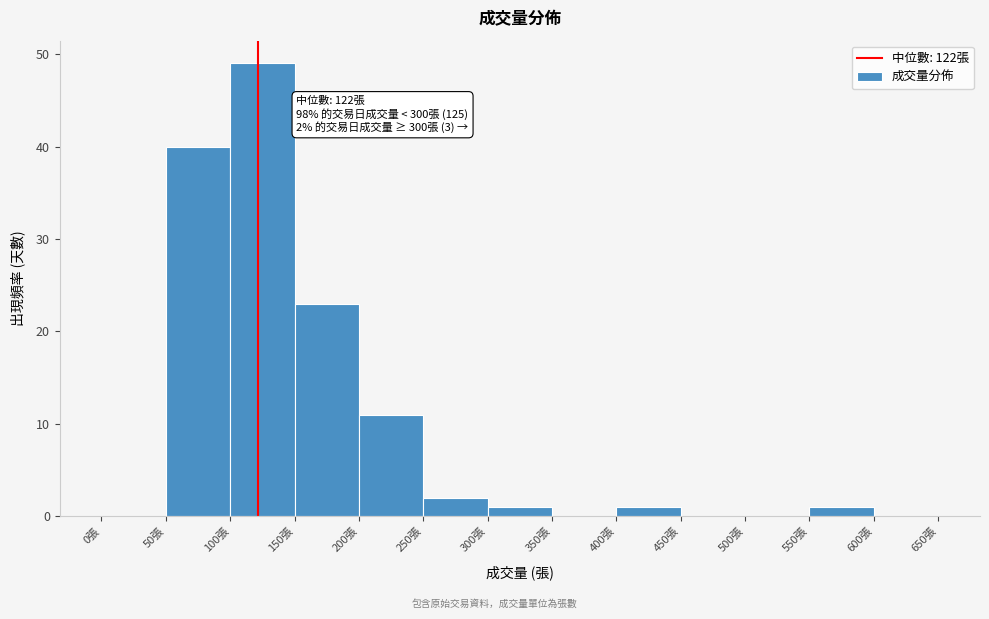

Which range on the x-axis has the tallest bar?

100 to 150